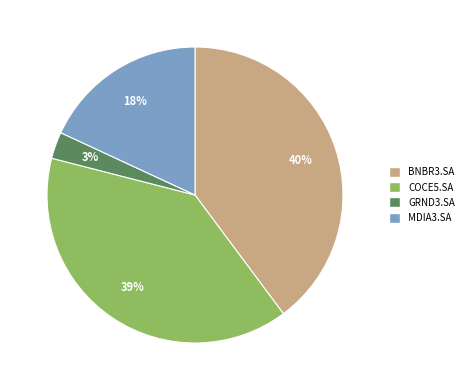

Rank the categories by value from lowest to highest.

GRND3.SA, MDIA3.SA, COCE5.SA, BNBR3.SA